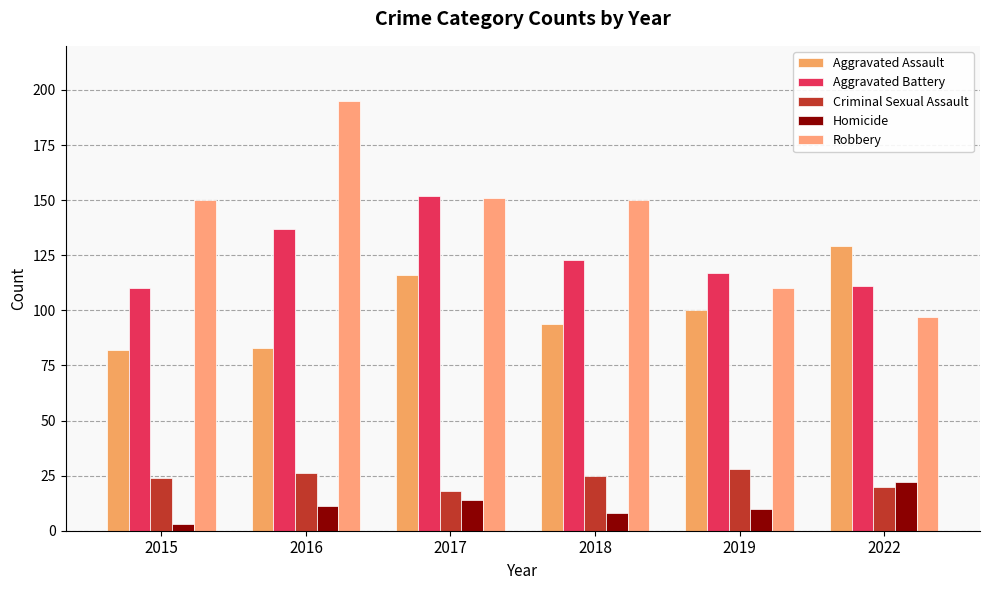

What is the spread (max minus min) of values at 2017?

138